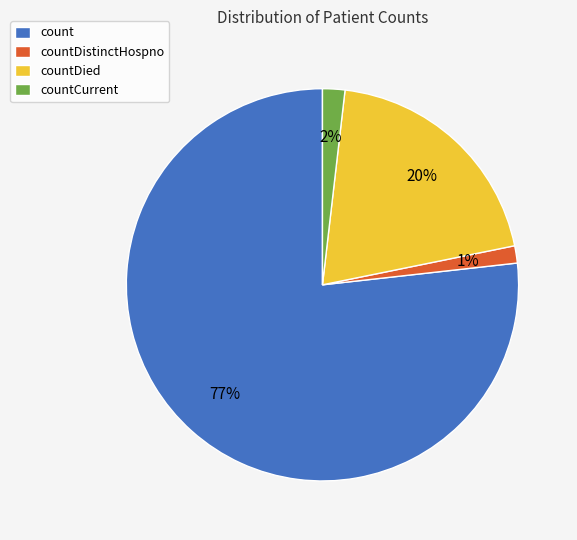

Which slice is the largest?

count